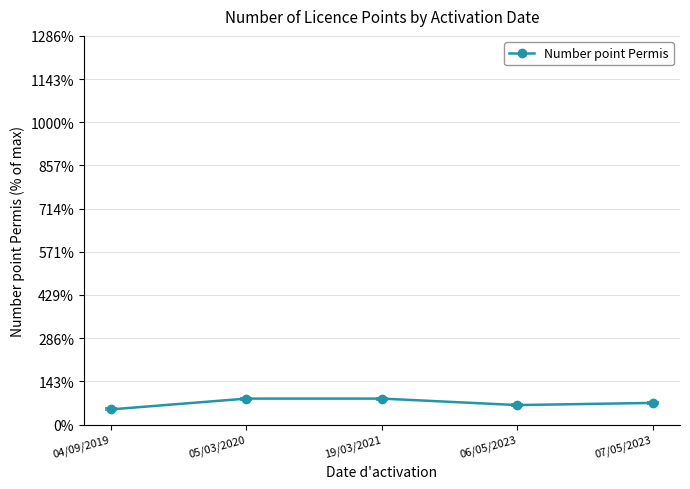

What is the difference between the second highest and minimum values?

5